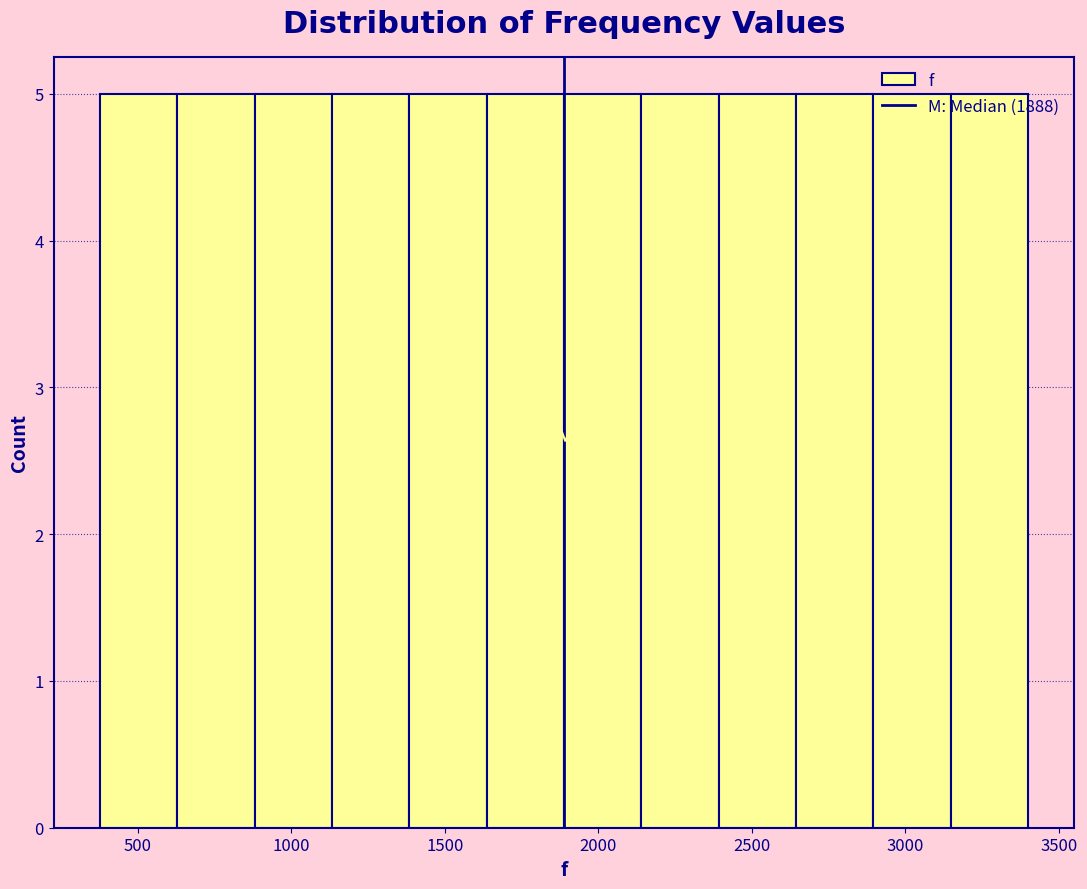

How tall is the bar that spans 400 to 650 on the x-axis? Neither the bar edges nor the heights are printed on the chart, so give them approximately, as read against the axes.

5